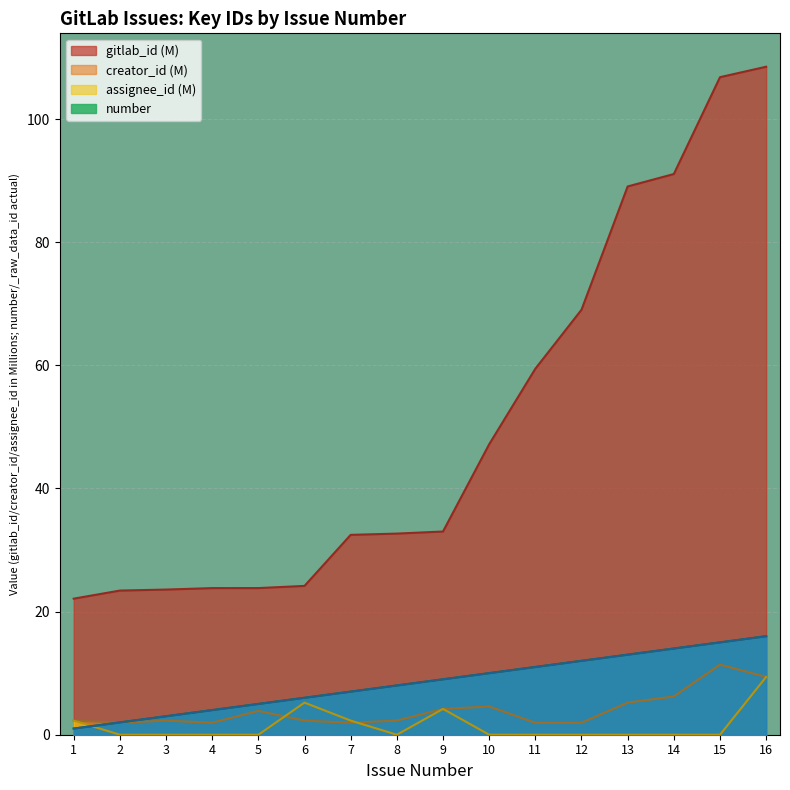

What are all the series names shown in the legend?

gitlab_id (M), creator_id (M), assignee_id (M), number